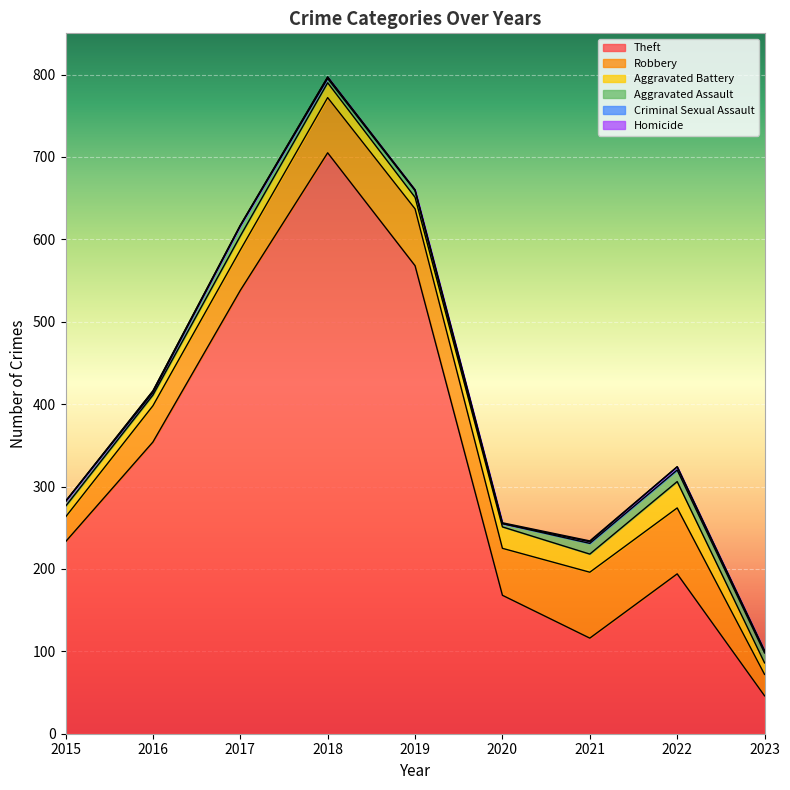

What is the lowest value of the Aggravated Battery series?

13